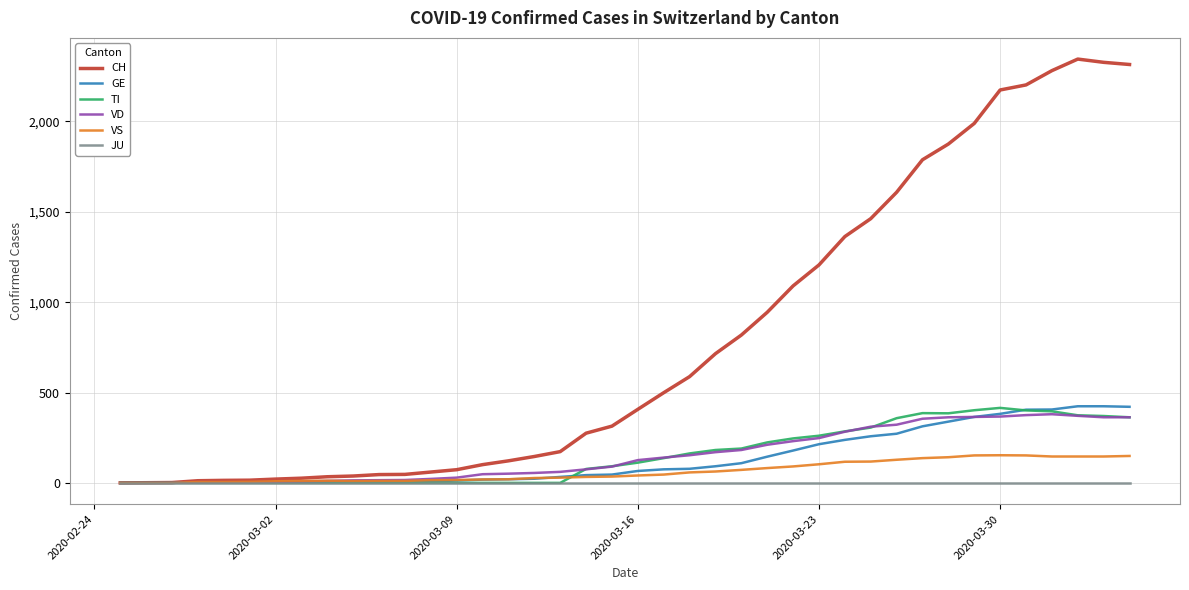

Which series has the widest spread of values?

CH